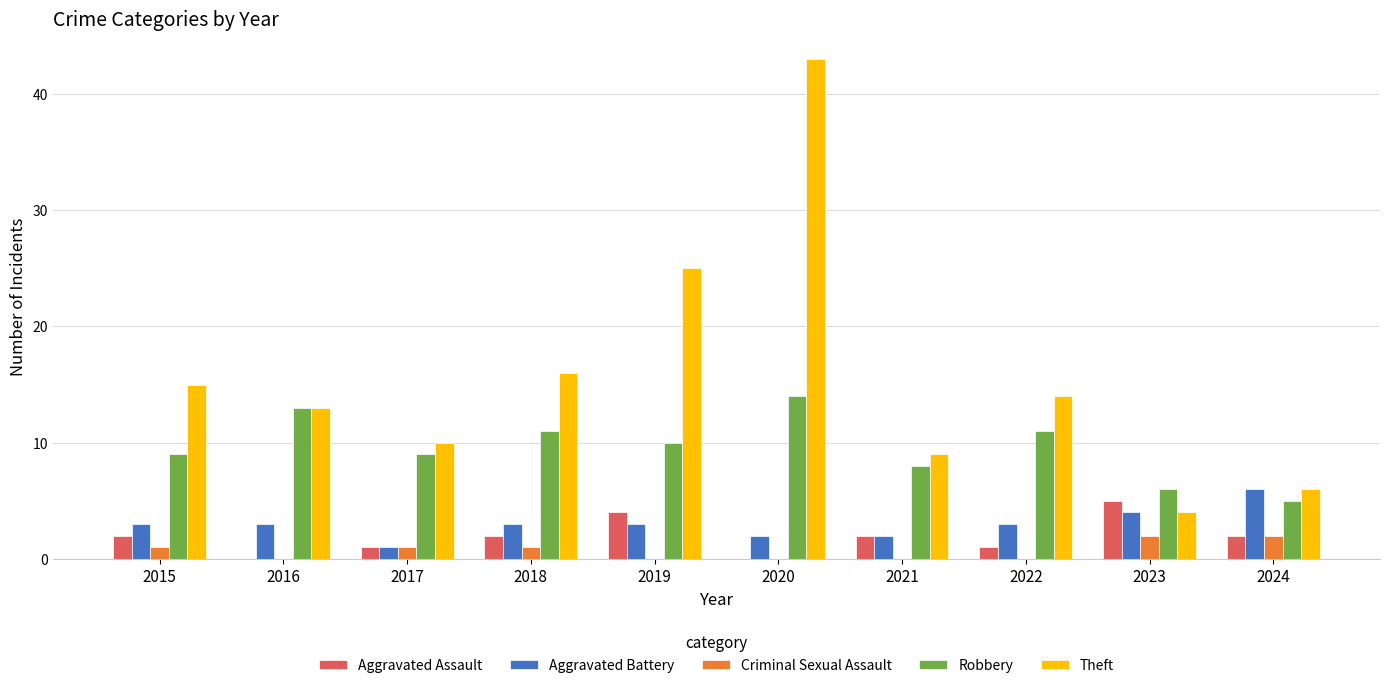

Is the value of Criminal Sexual Assault at 2017 greater than the value of Aggravated Battery at 2020?

No